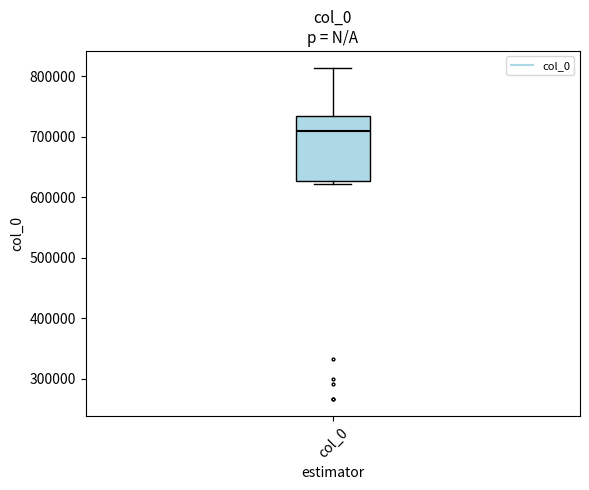

Read this box plot against the y-axis: the position of the median line, the range covered by the box, and the ends of both whiskers. The values are not printed on the chart, so give them approximately, as read against the axis.

median 710000, box 630000 to 730000, whiskers 620000 to 810000